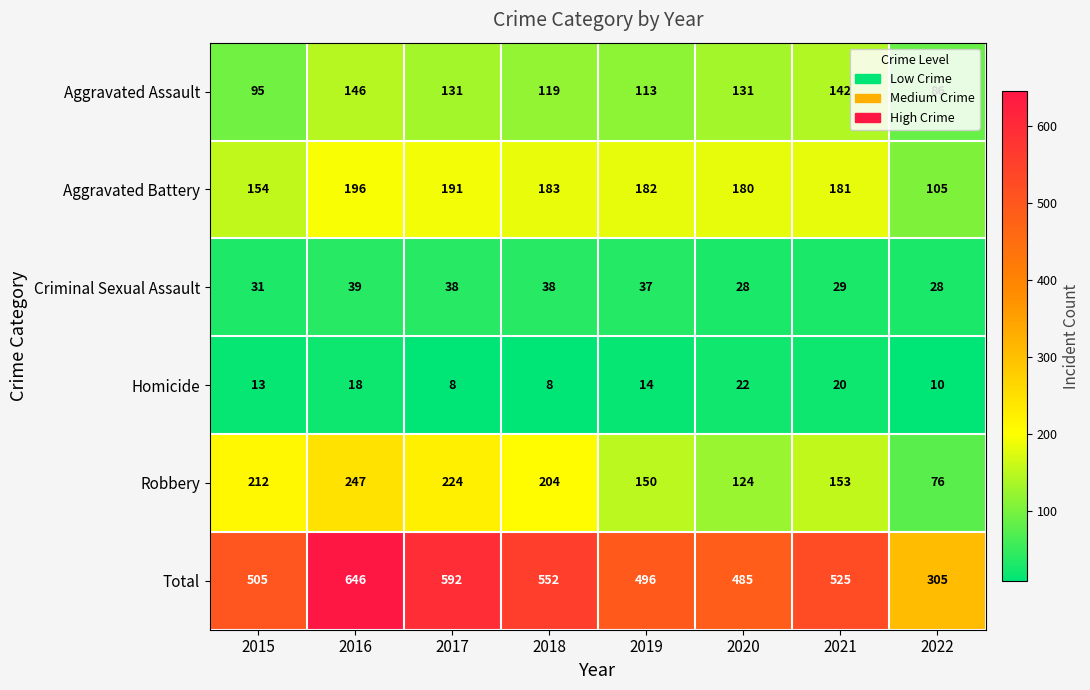

Count the number of data series in this chart.

6